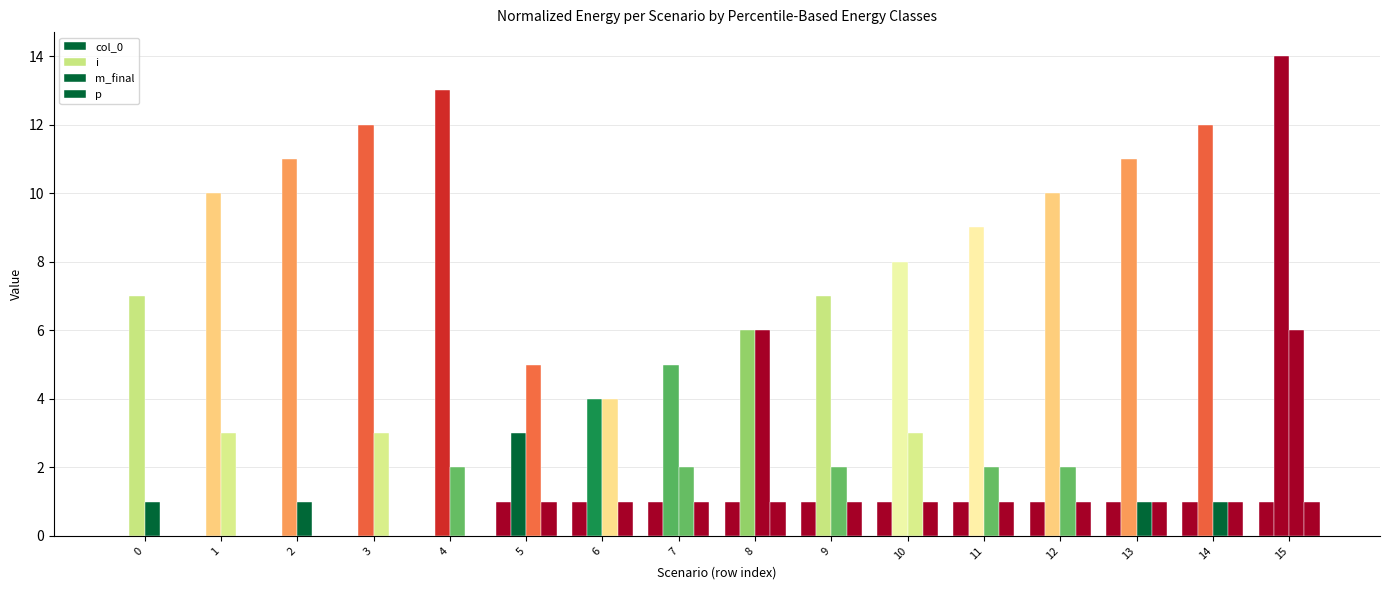

How many distinct data groups are displayed?

4